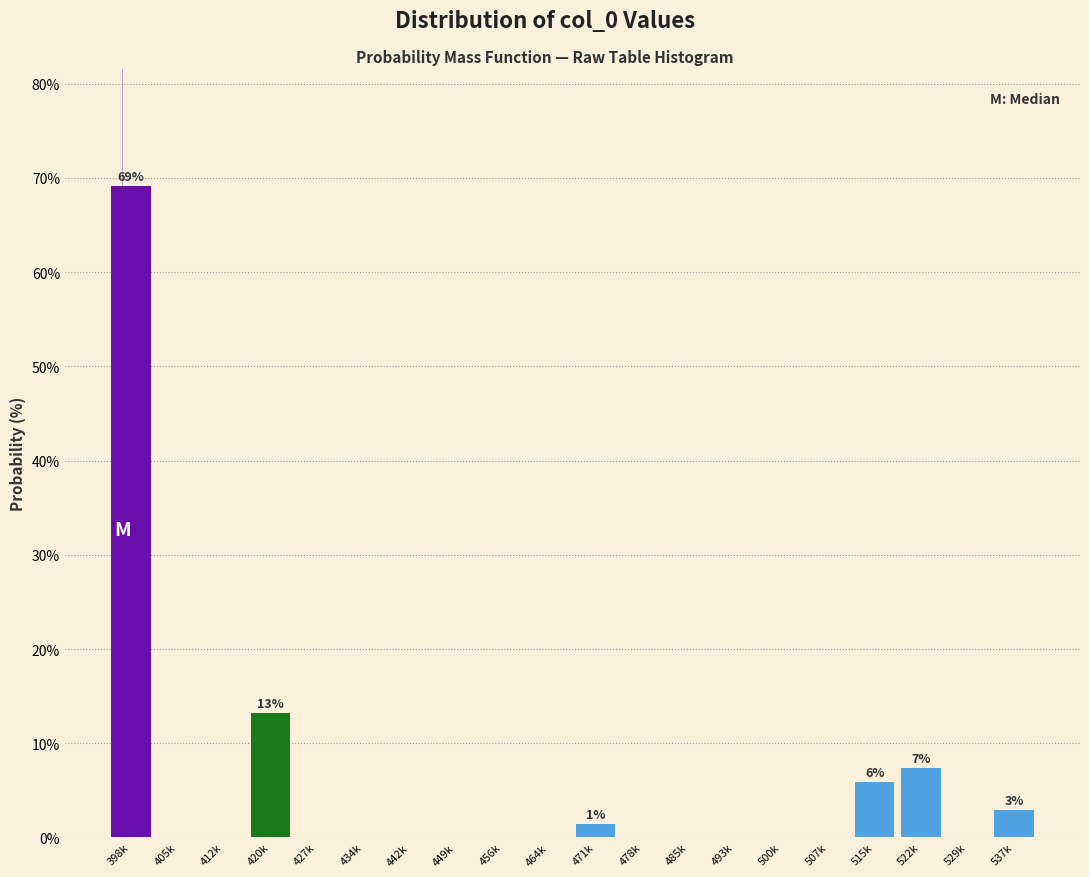

Reading right to left, extract all data points from this chart.

537k=2.9	529k=0.0	522k=7.4	515k=5.9	507k=0.0	500k=0.0	493k=0.0	485k=0.0	478k=0.0	471k=1.5	464k=0.0	456k=0.0	449k=0.0	442k=0.0	434k=0.0	427k=0.0	420k=13.2	412k=0.0	405k=0.0	398k=69.1